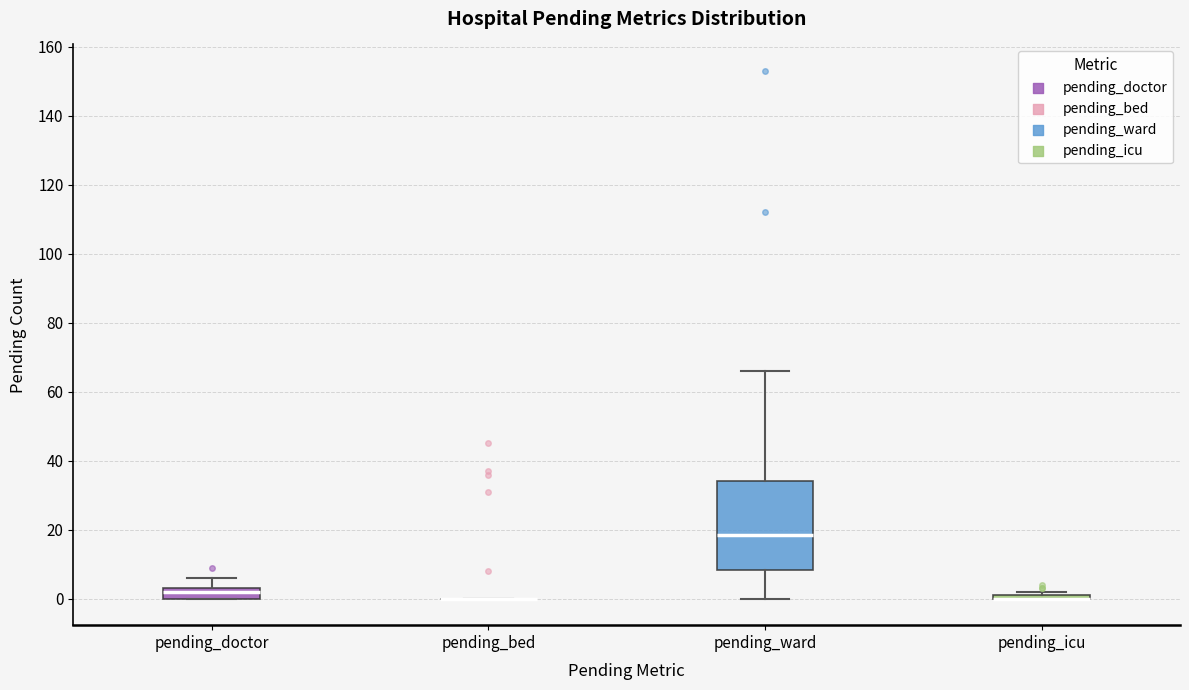

Reading left to right, read every box against the y-axis: the position of its median line, the range the box covers, and the ends of its whiskers. The values are not printed on the chart, so give them approximately, as read against the axis.

pending_doctor: median 2, box 0 to 4, whiskers 0 to 6
pending_bed: box collapsed to a line at 0, whiskers 0 to 0
pending_ward: median 18, box 8 to 34, whiskers 0 to 66
pending_icu: box collapsed to a line at 0, whiskers 0 to 2